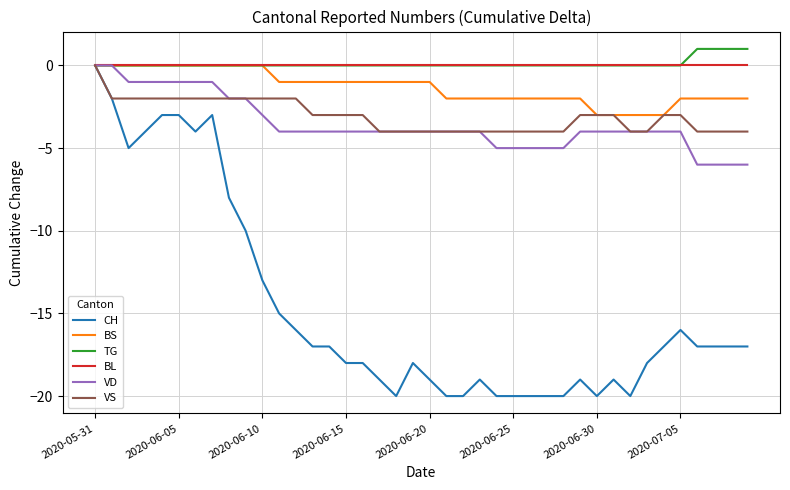

Which series has the largest range (max minus min)?

CH